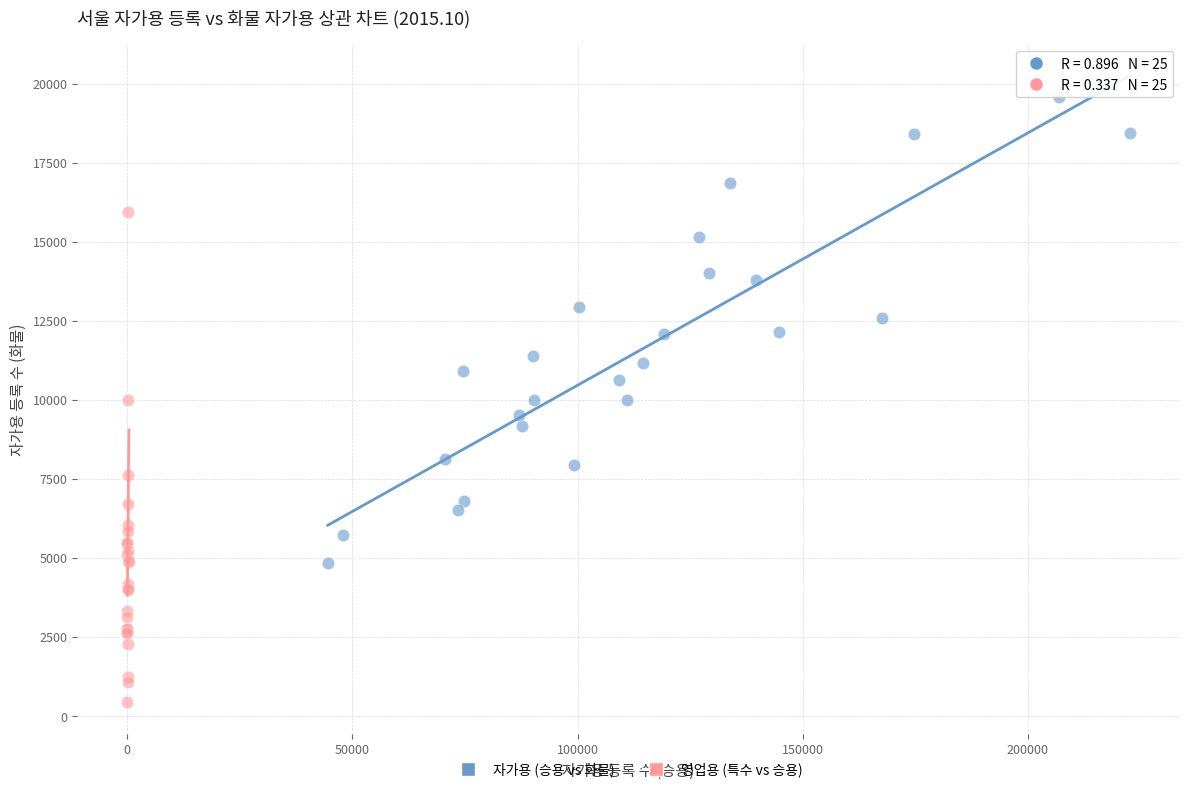

Which series reaches the maximum Y coordinate?

자가용 (승용 vs 화물)